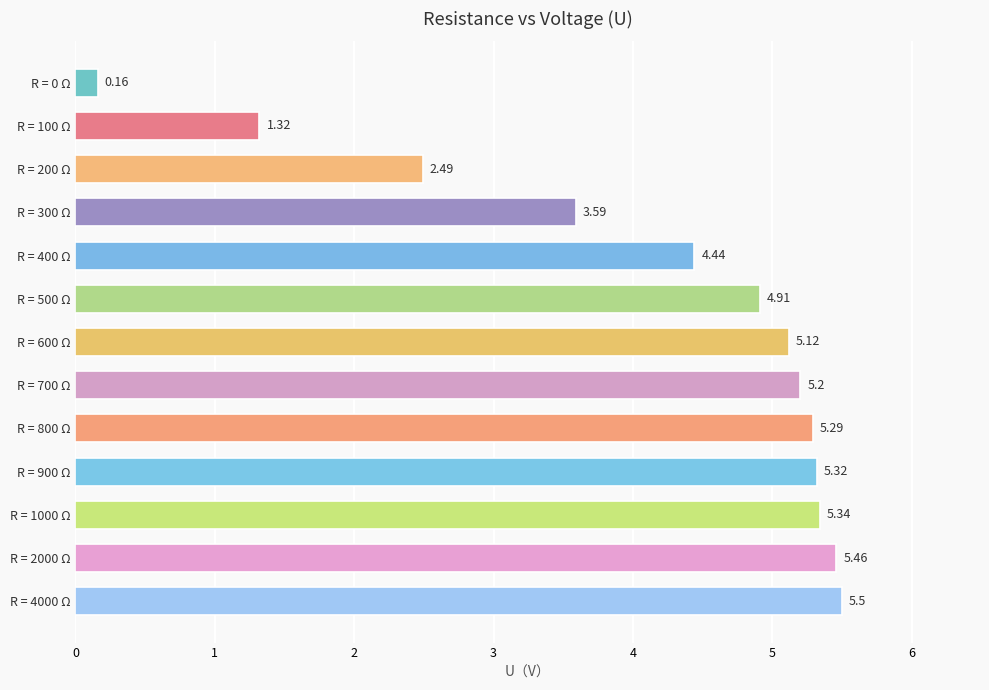

What is the difference between the second highest and second lowest values?

4.1